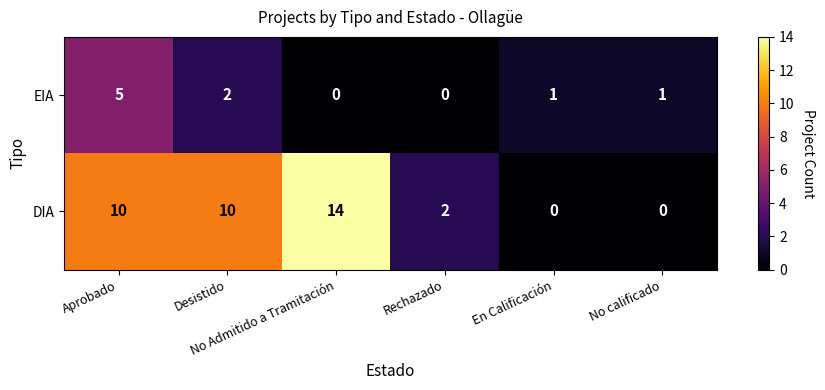

What is the total value across all series at No Admitido a Tramitación?

14